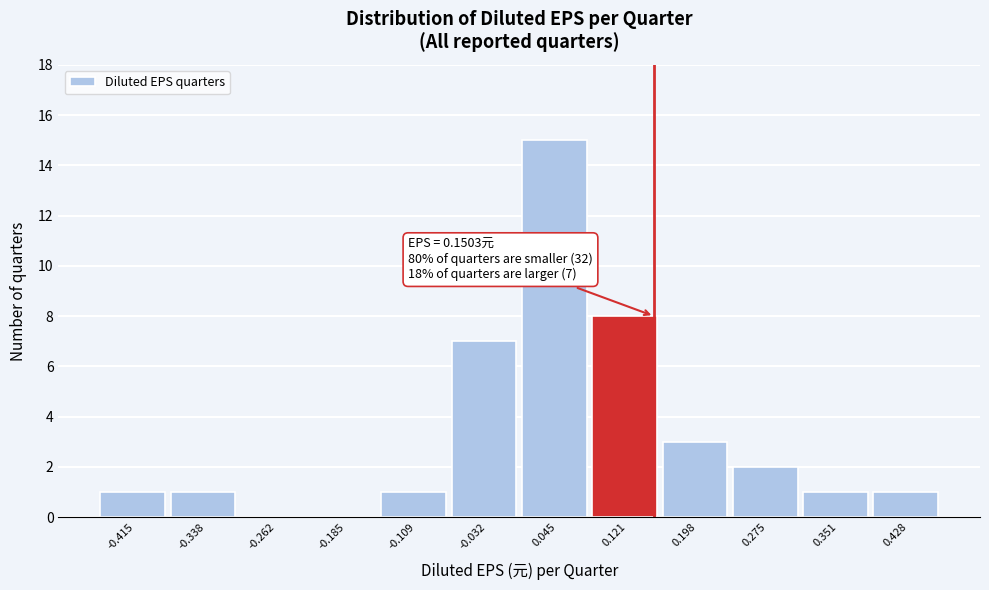

Over which range of the x-axis is the bar tallest?

0.01 to 0.08